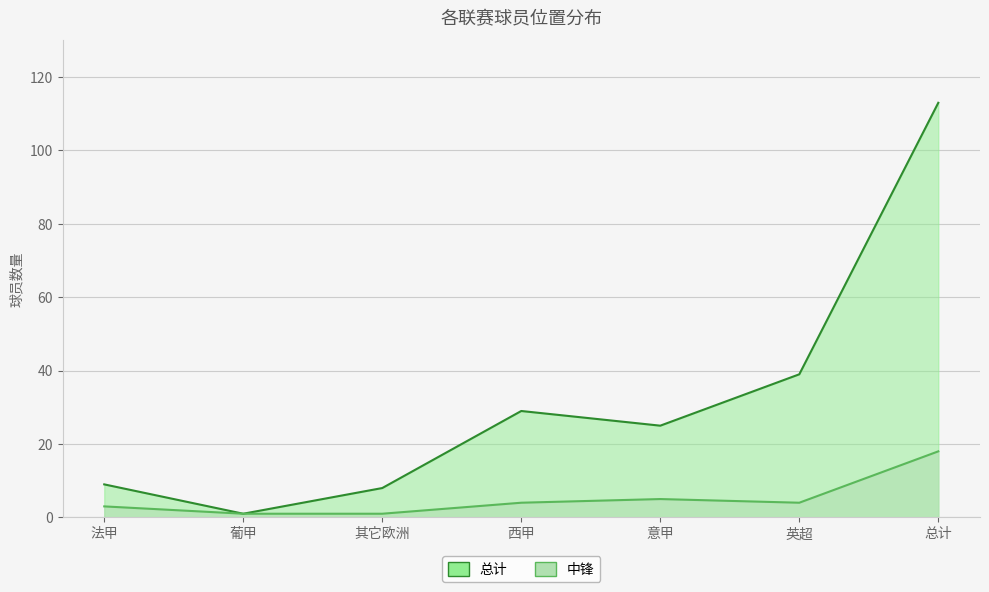

What is the approximate value of 中锋 at 葡甲?

1